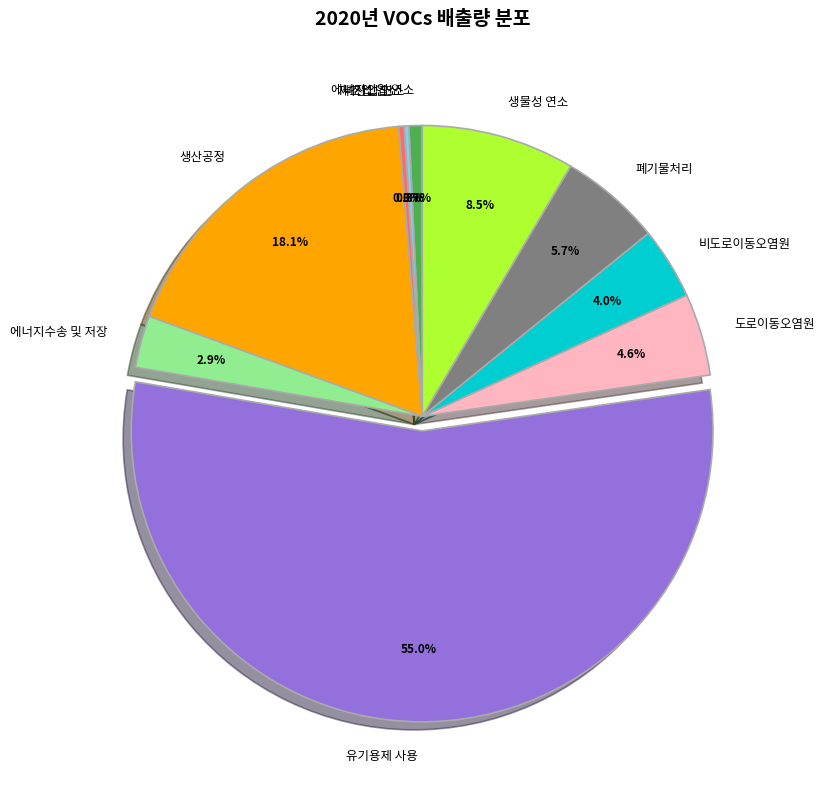

What percentage is NOT represented by 폐기물처리?

94.3%